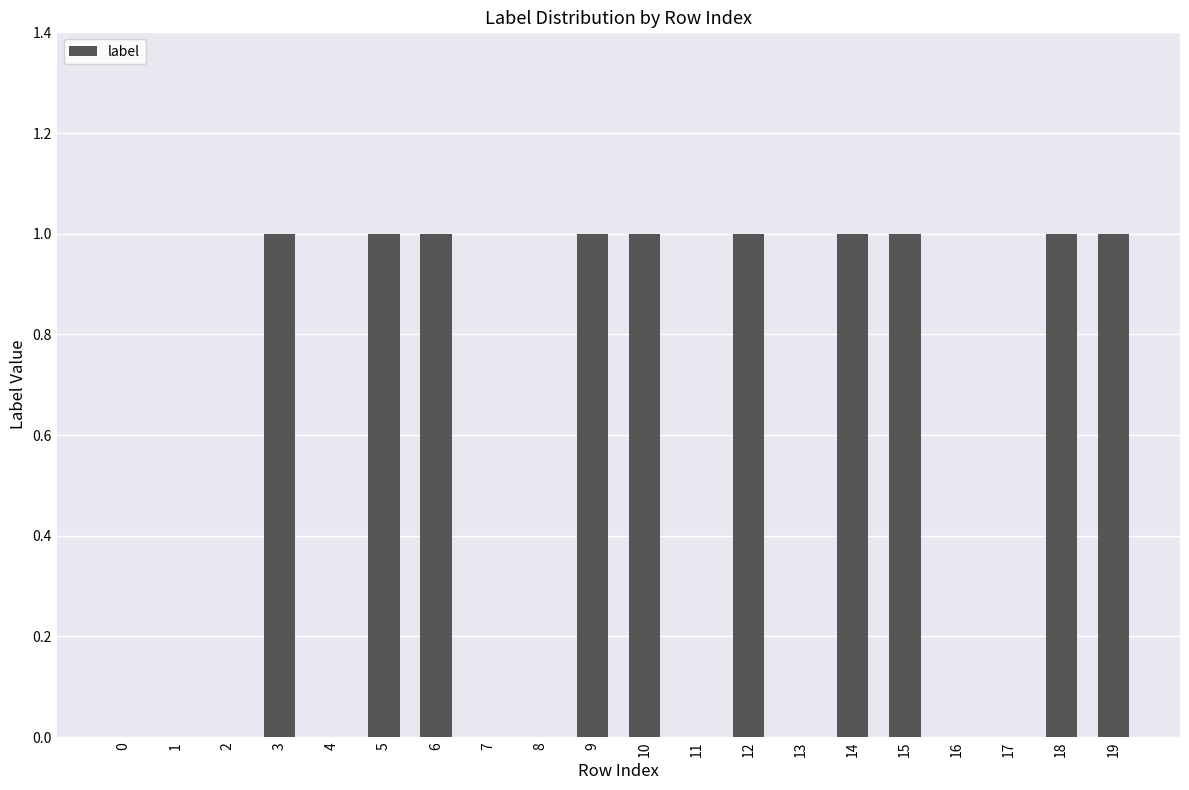

Is it true that the value at 18 is 1?

True